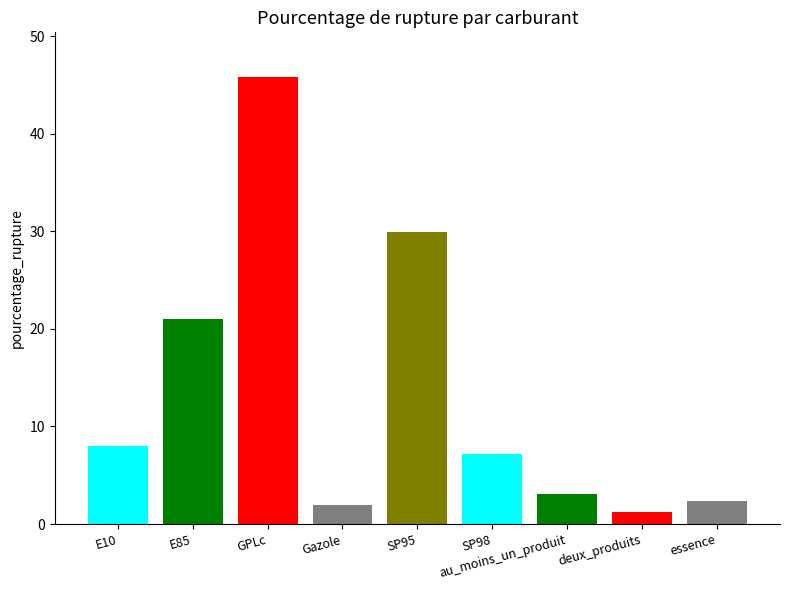

At which category does the chart reach its minimum across all series?

deux_produits